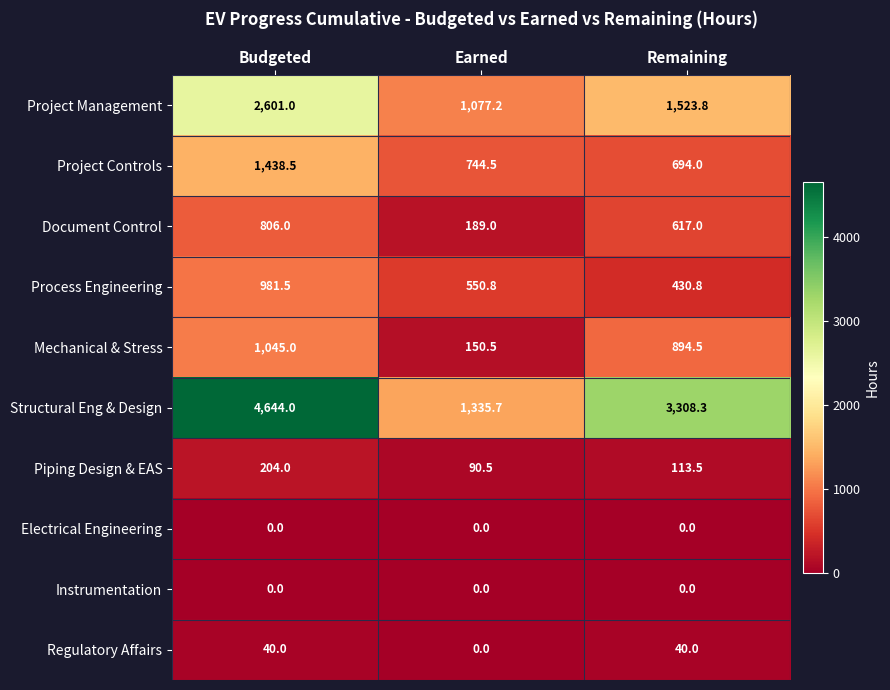

What is the spread (max minus min) of values at Budgeted?

4644.0